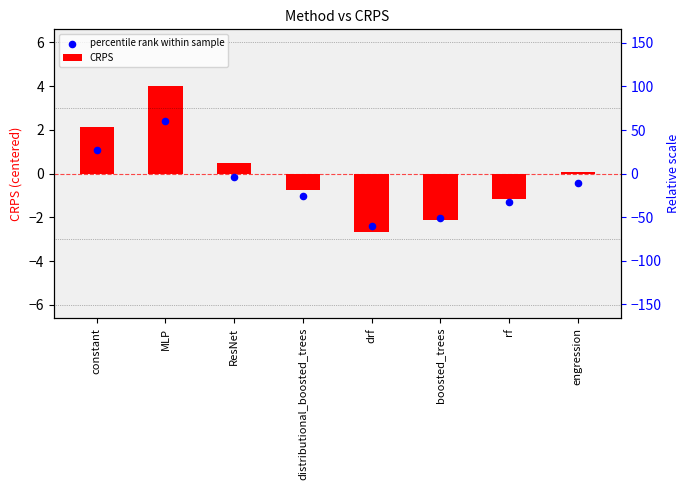

Which series has the largest total across all categories?

CRPS